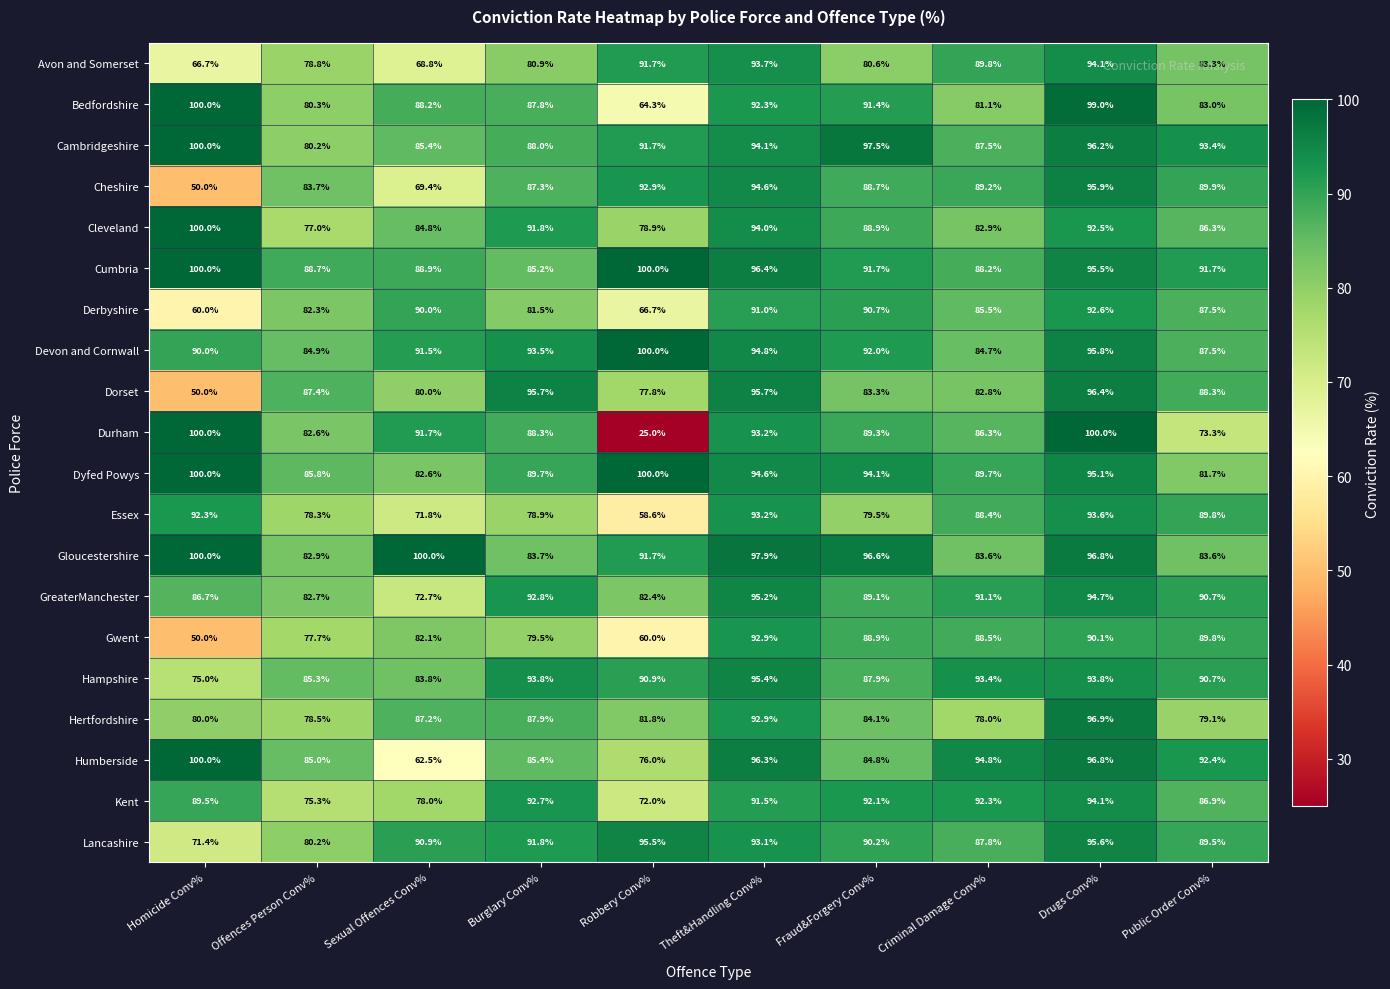

At how many categories does at least one series exceed 99?

4